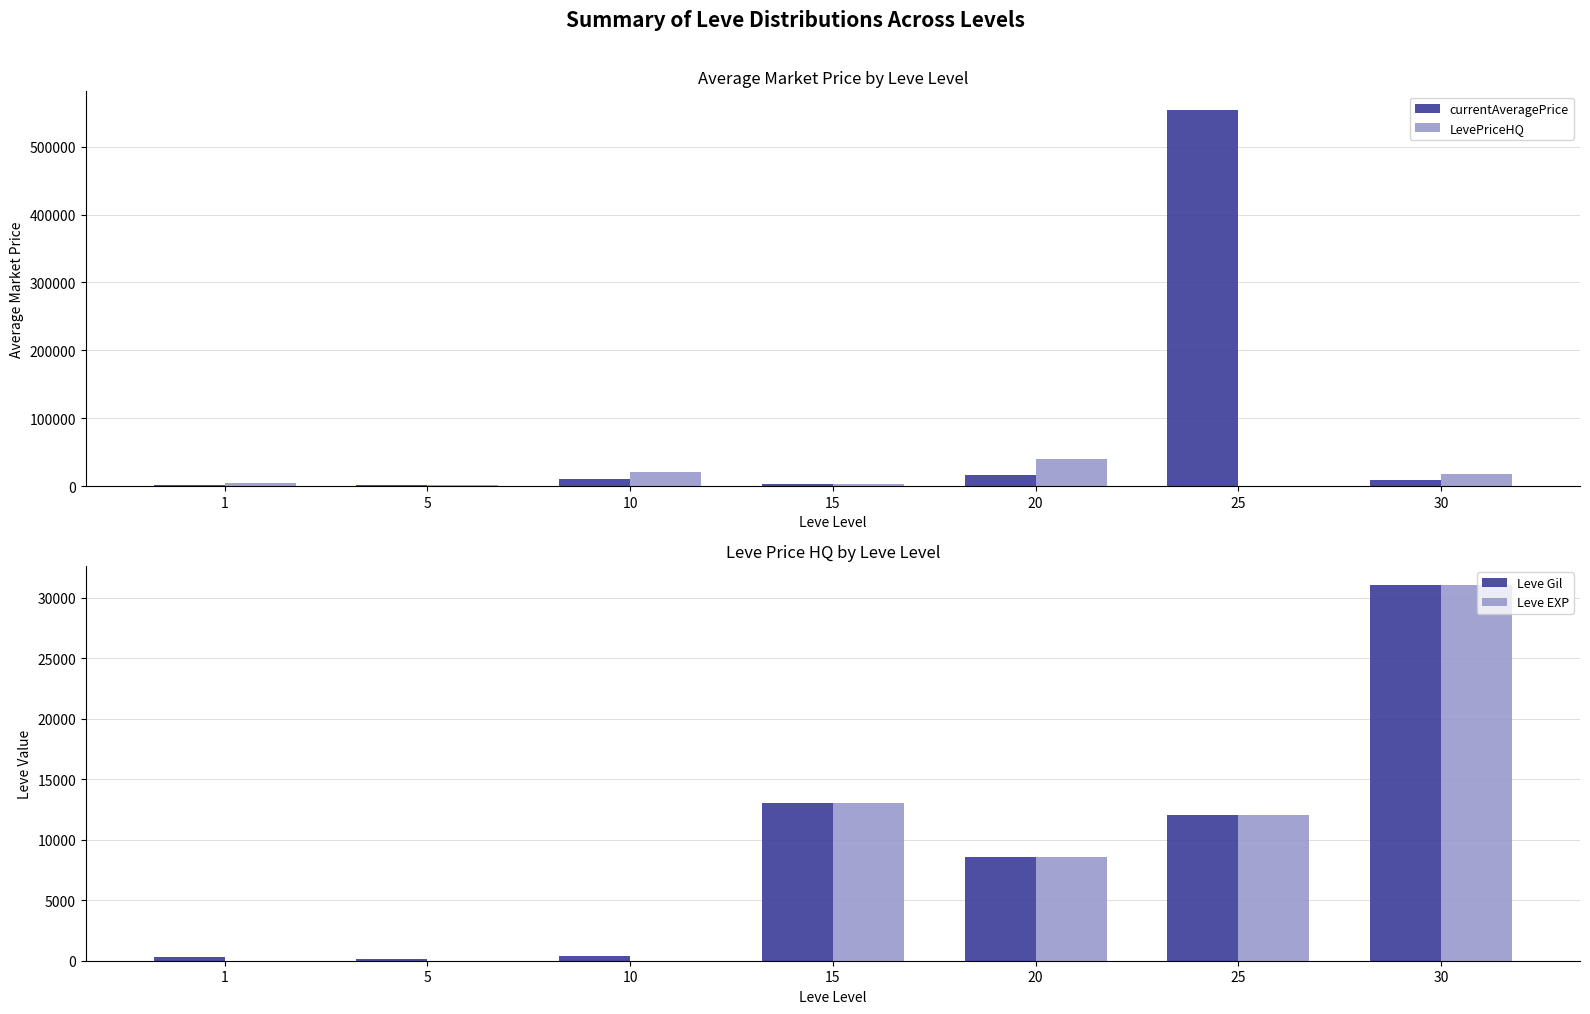

What is the difference between the LevePriceHQ values at 30 and 20?

22397.7